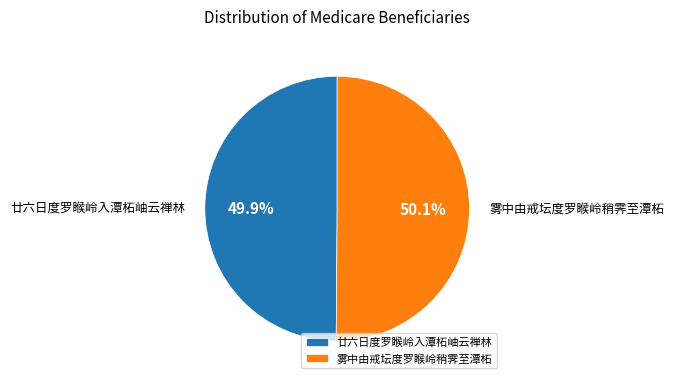

Is there any slice that represents more than half of the pie?

Yes